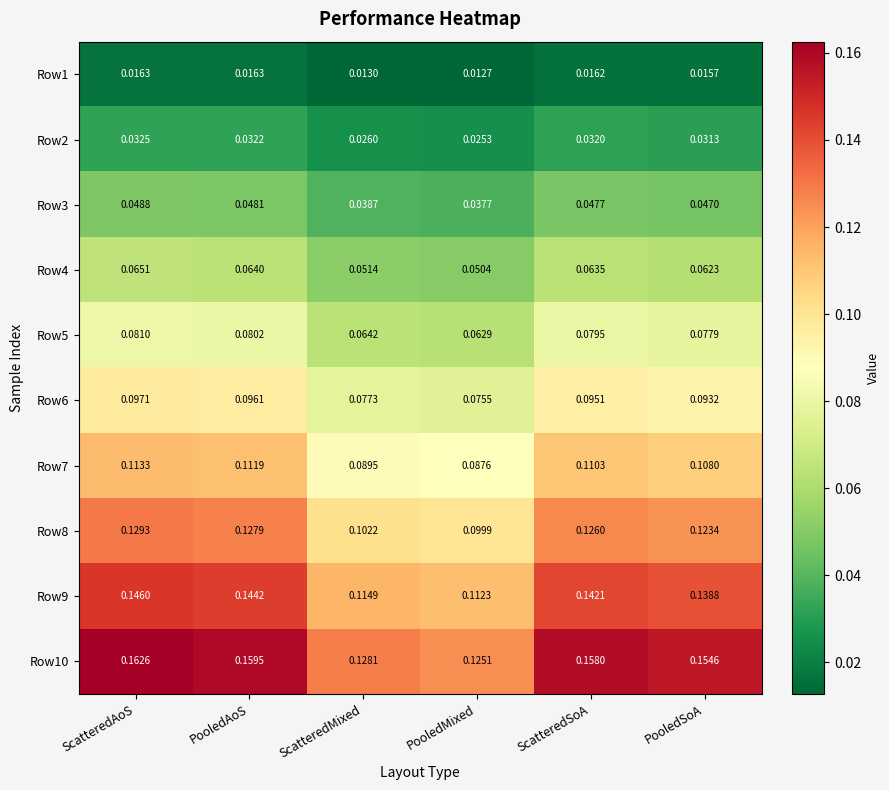

At which category does the chart reach its peak across all series?

ScatteredAoS